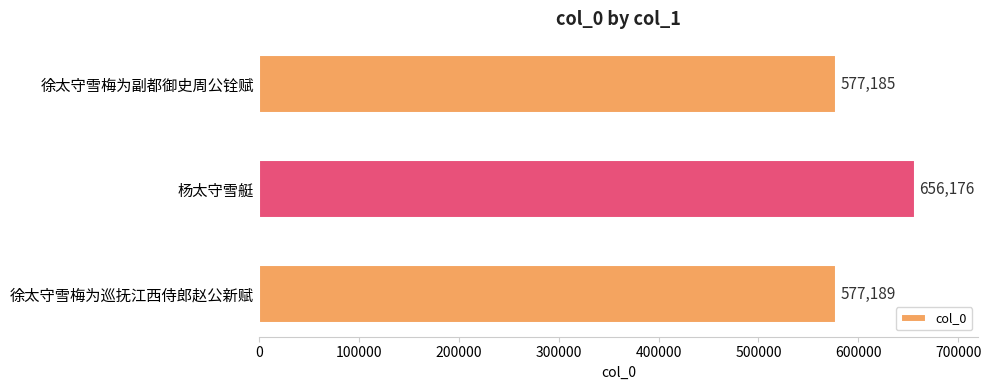

What is the smallest value displayed?

577185